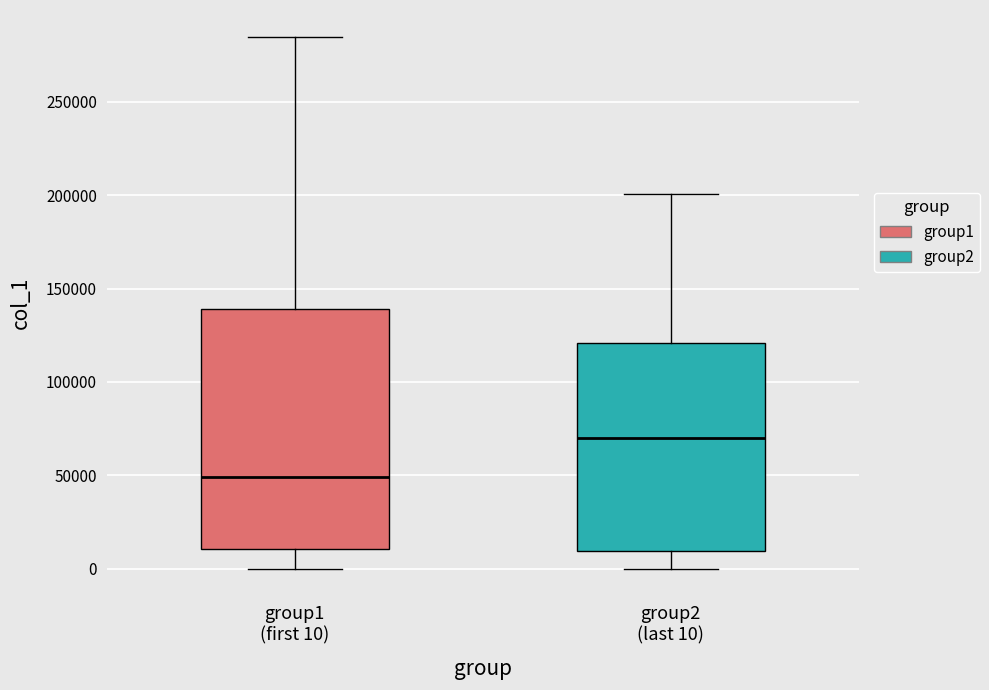

Reading left to right, transcribe this box plot: for each box, give where its median line is, the range the box spans, and where its two whiskers end, as read against the y-axis. The values are not printed on the chart, so give them approximately, as read against the axis.

group1 (first 10): median 50000, box 10000 to 140000, whiskers 0 to 285000
group2 (last 10): median 70000, box 10000 to 120000, whiskers 0 to 200000